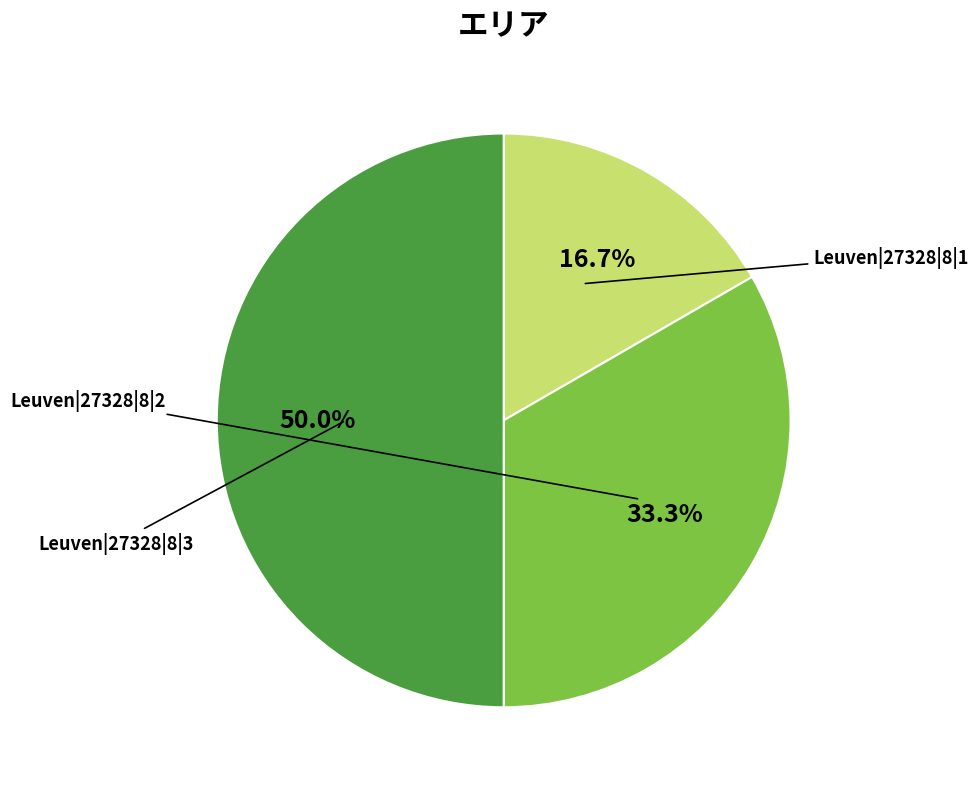

To the nearest percent, what is the difference between the largest and smallest slice percentages?

33%